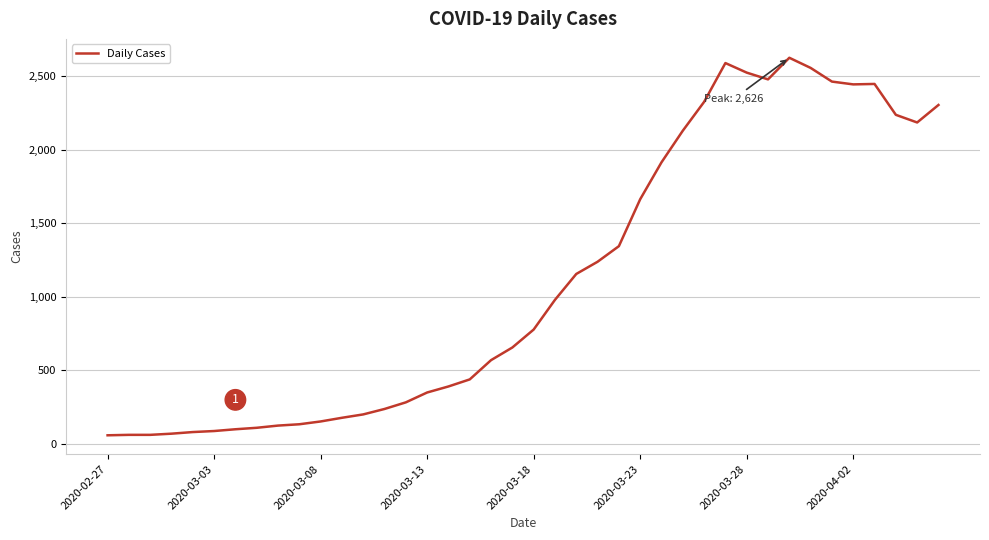

What is the difference between the maximum and minimum values?

2567